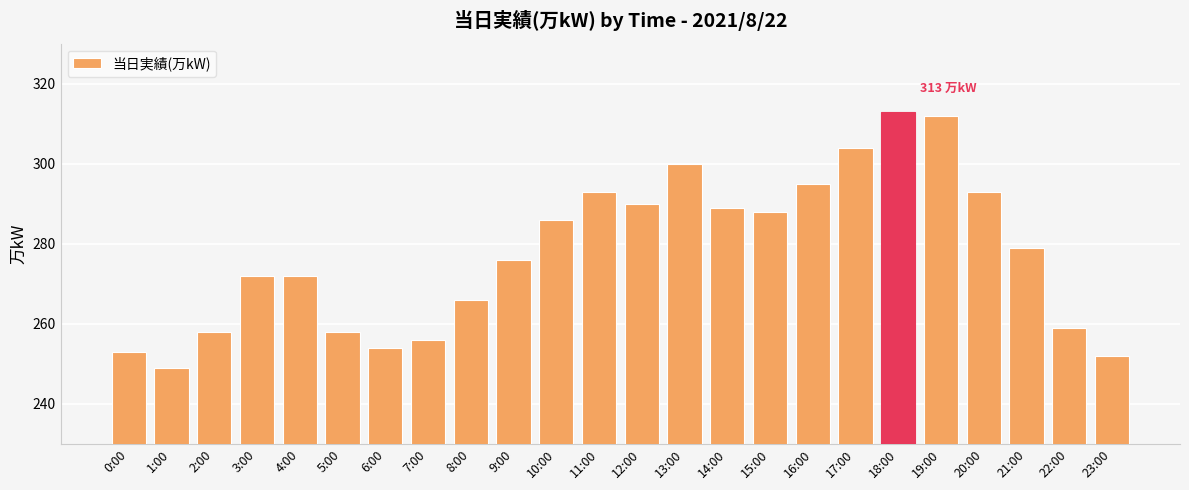

What is the difference between the maximum and minimum values?

64